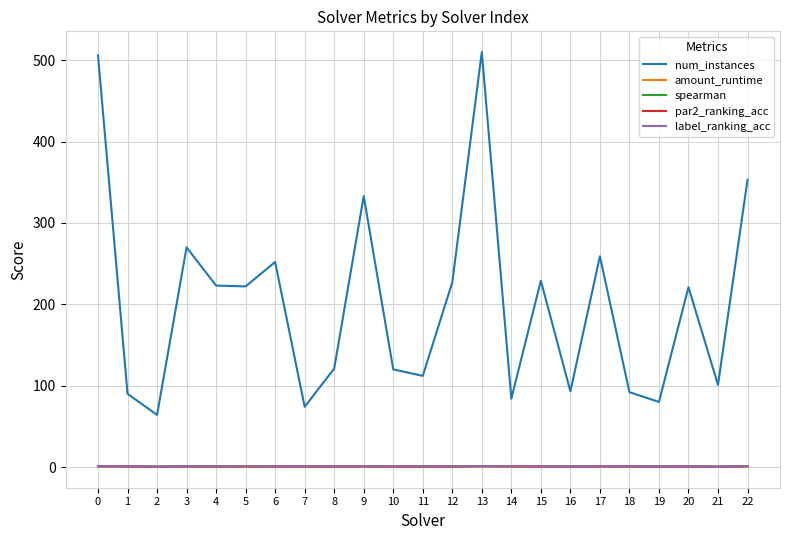

What is the total value across all series at 18?

94.4